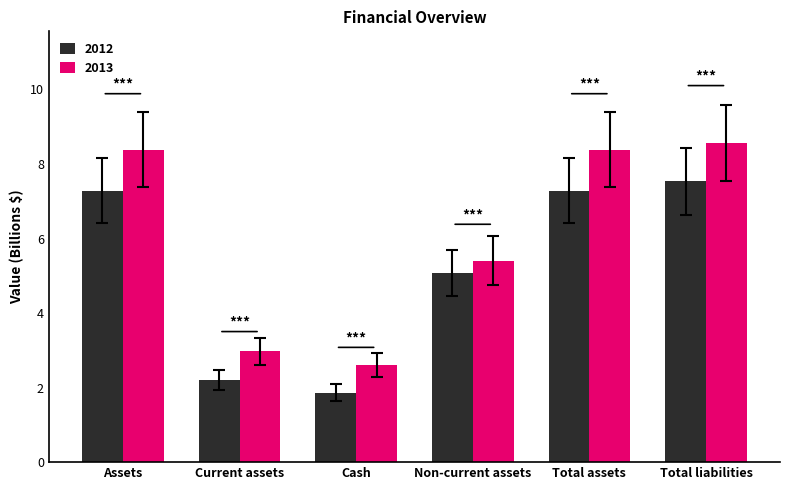

At which category does the chart reach its minimum across all series?

Cash